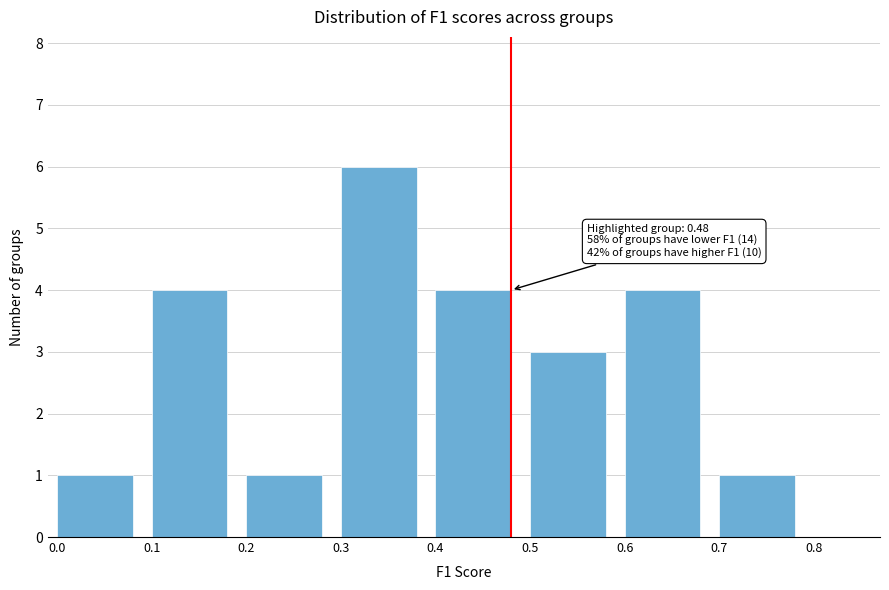

Reading right to left, what are all the values shown in this chart?

1	4	3	4	6	1	4	1